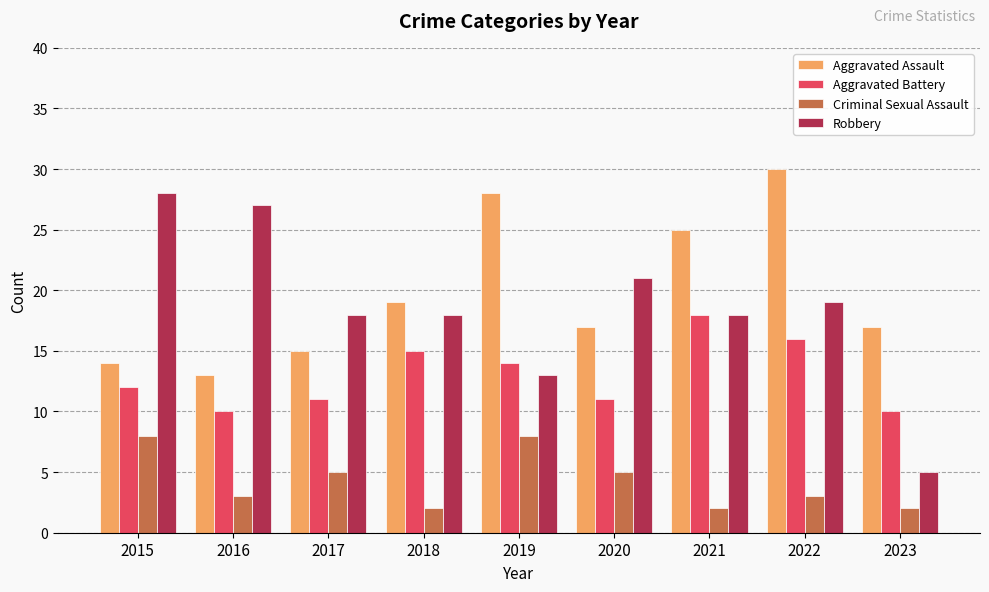

What is the total value across all series at 2021?

63